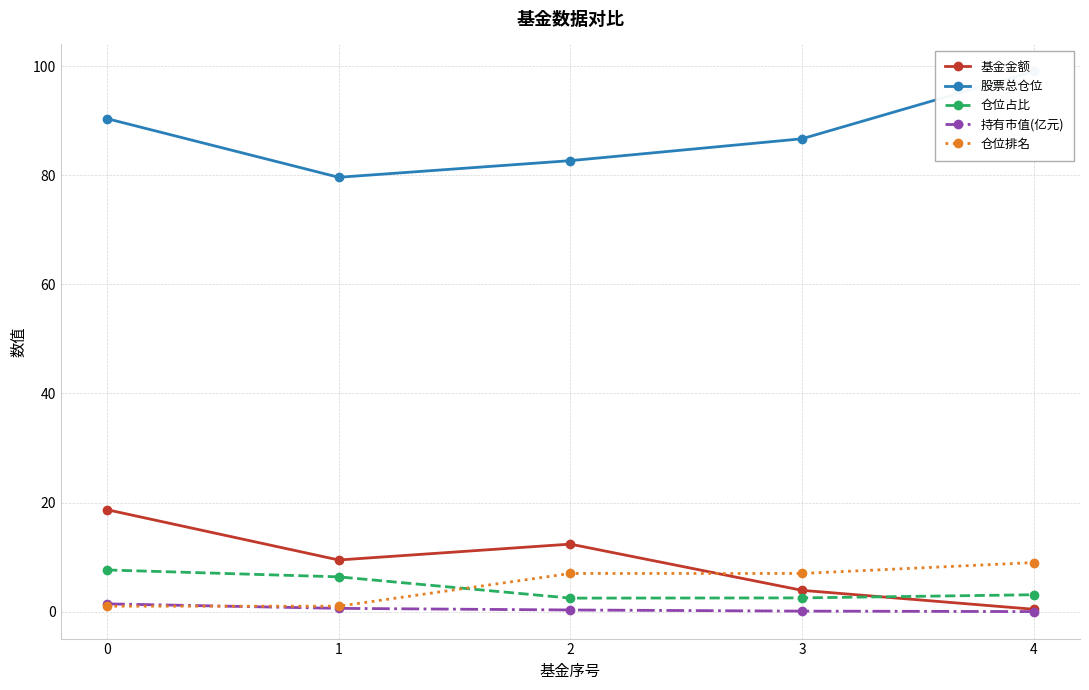

What is the value of the 持有市值(亿元) point at the 4th from the left?

0.1